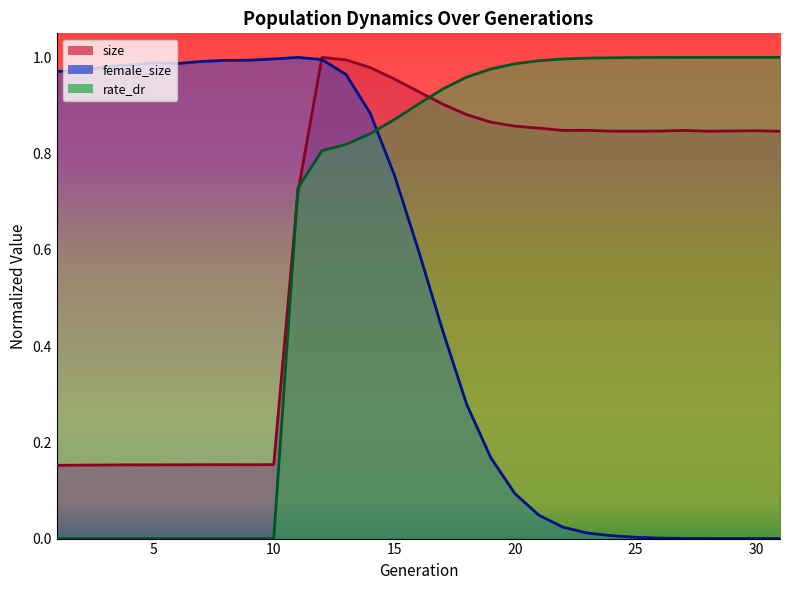

Which series changed the most between 6 and 21?

rate_dr